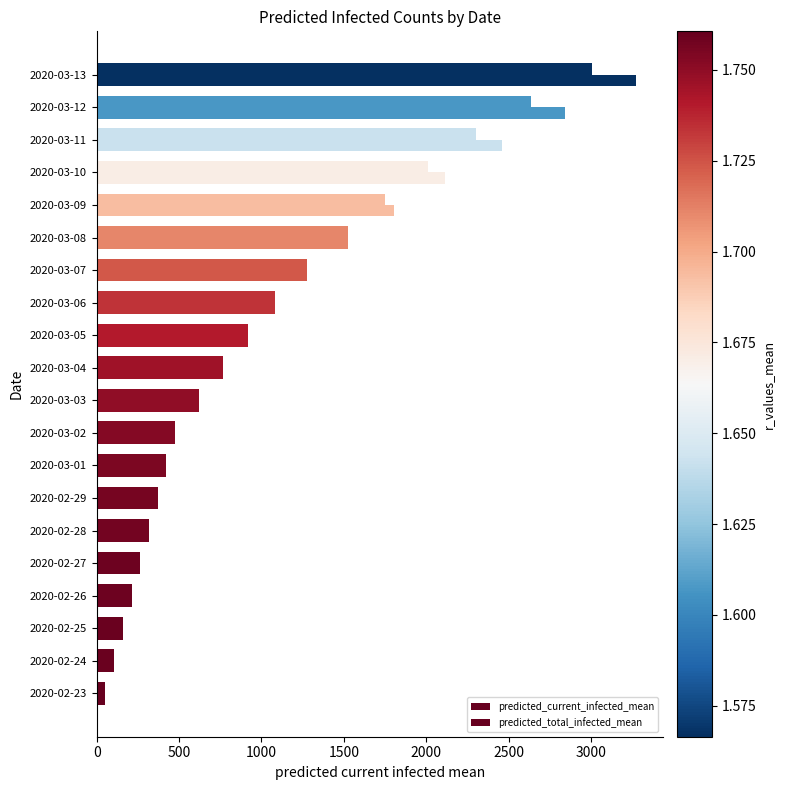

How many distinct data groups are displayed?

2